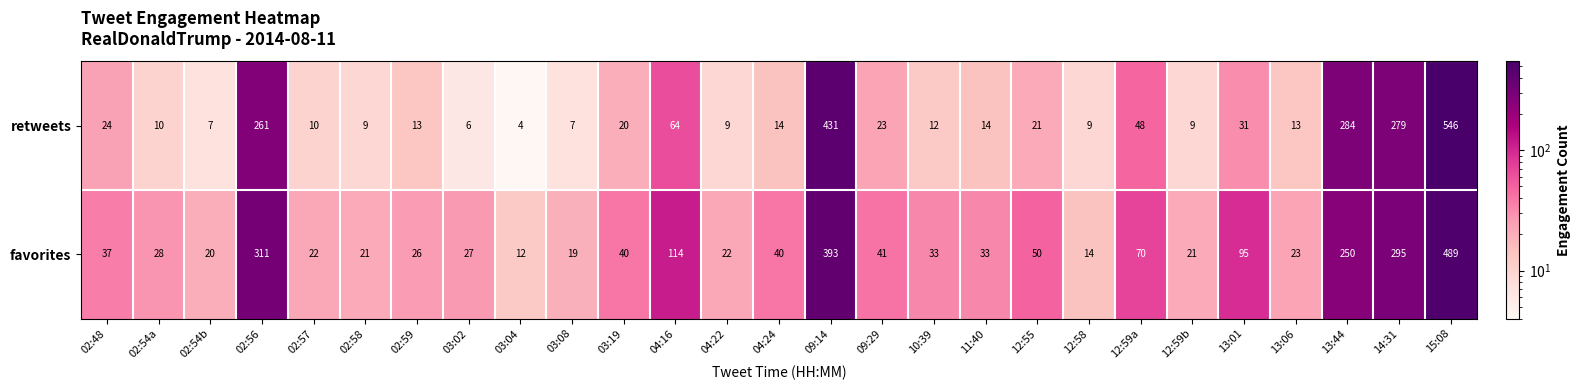

What is the minimum value shown in the chart?

4